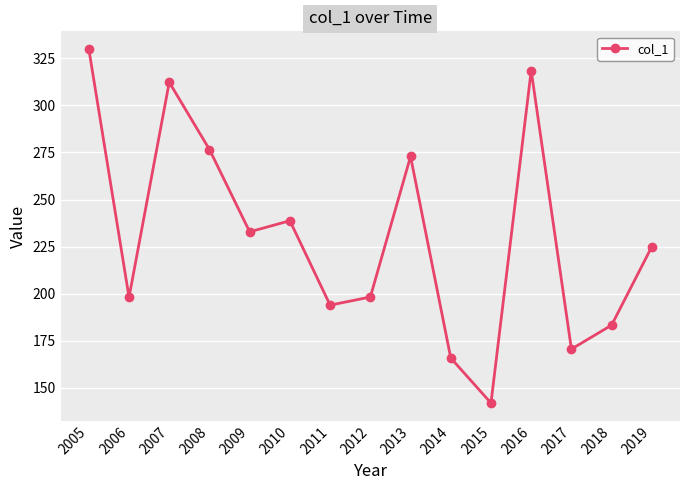

What is the greatest value displayed?

330.0